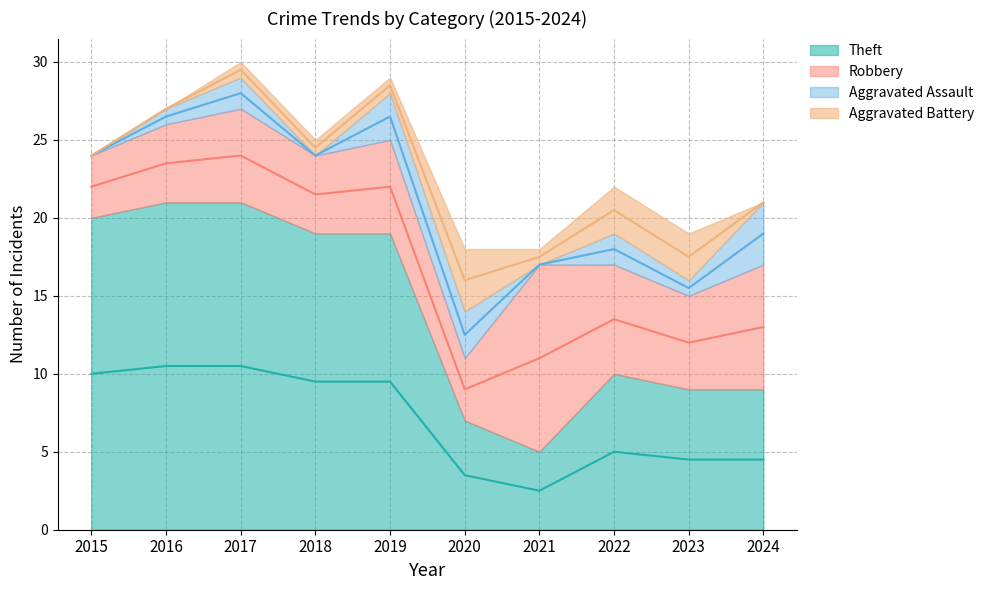

At which label does Aggravated Assault first exceed 2?

2019